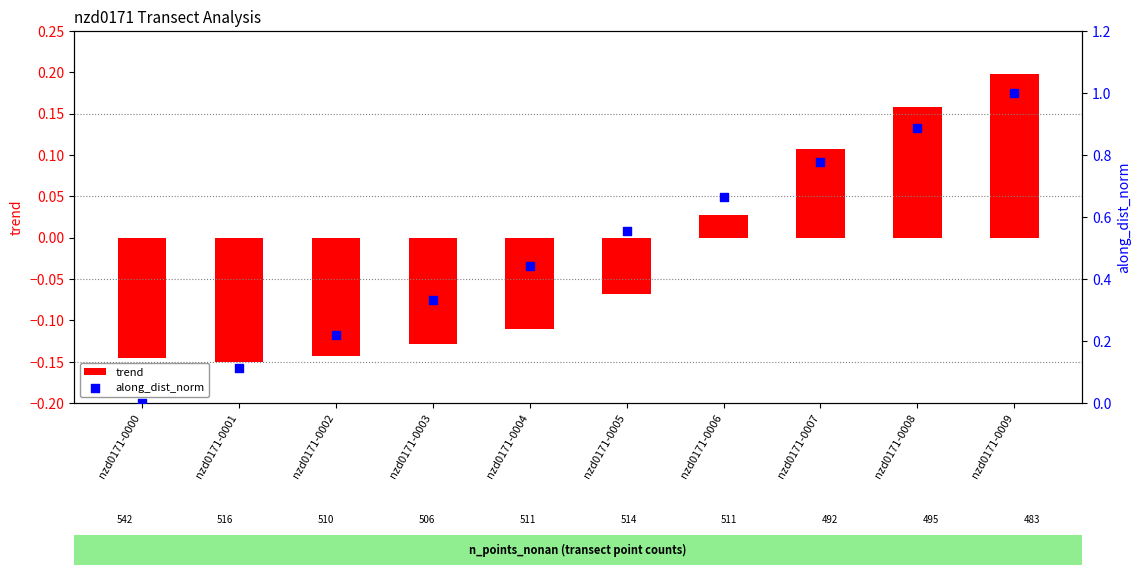

What are all the series names shown in the legend?

trend, along_dist_norm